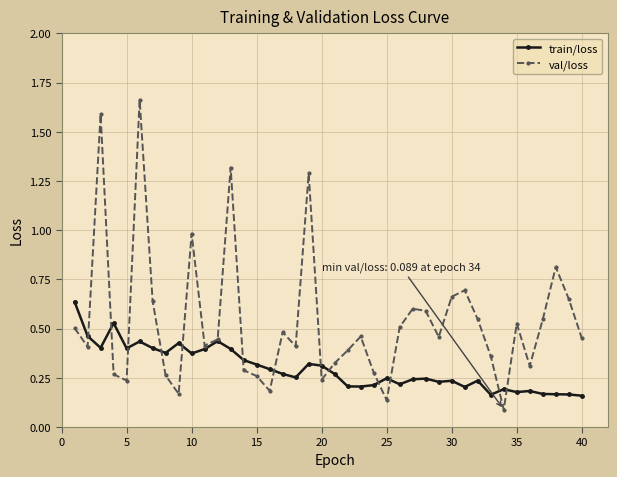

List the series in order of their peak value, lowest first.

train/loss, val/loss